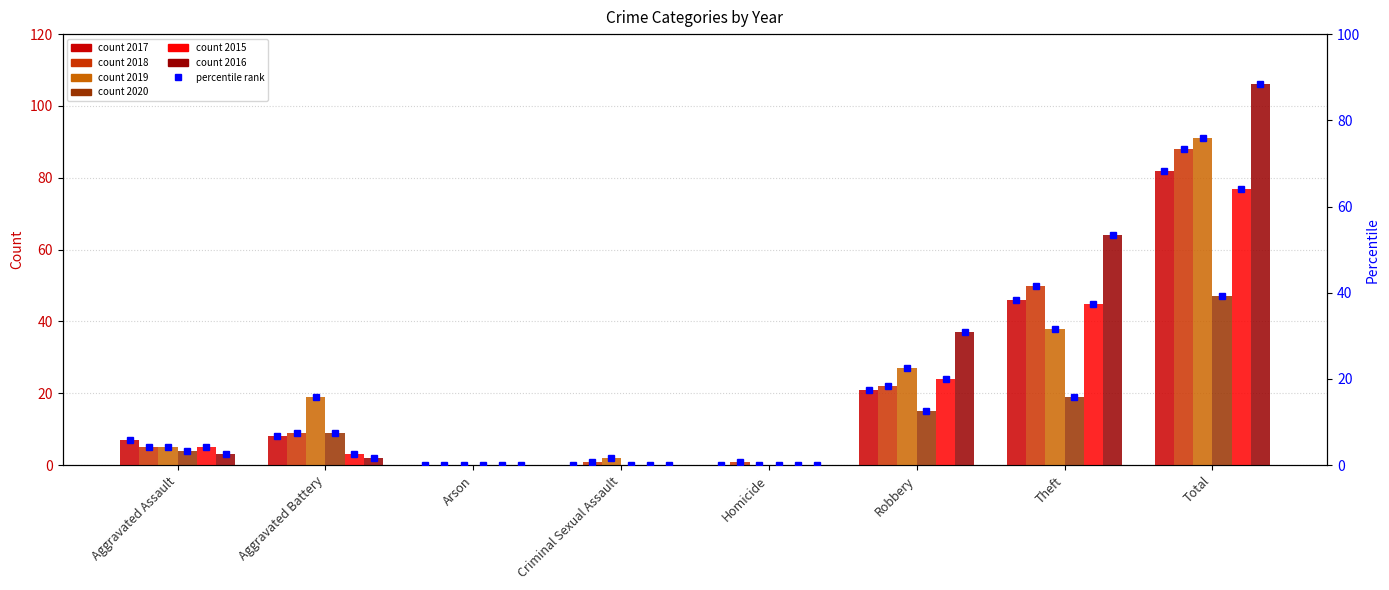

Where does the data first go above 6?

Aggravated Battery